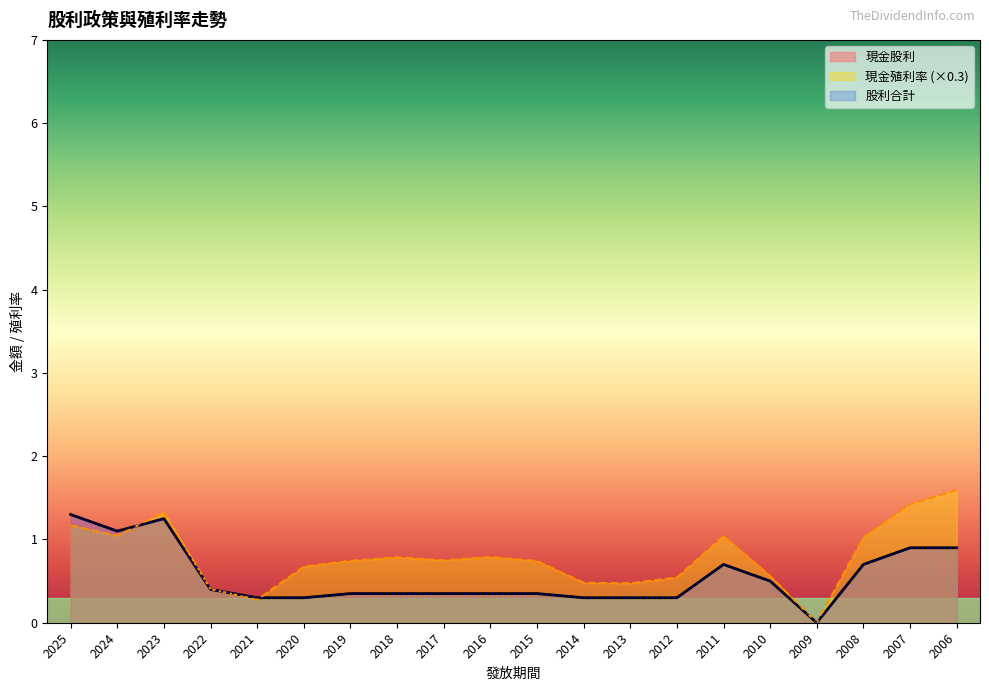

Which category has the lowest value in the 現金股利 series?

2009